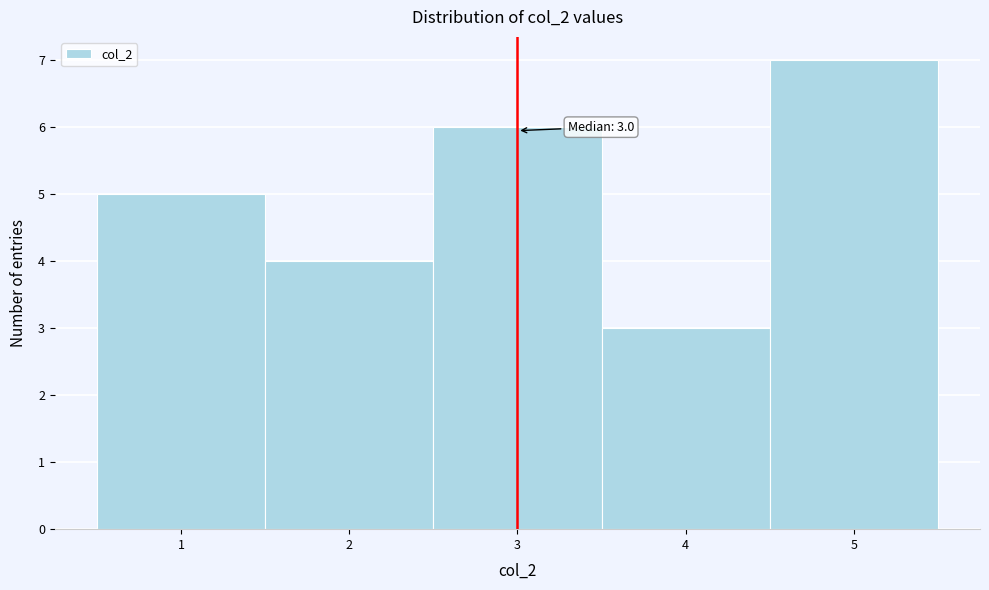

Over which range of the x-axis is the bar tallest?

4.5 to 5.5